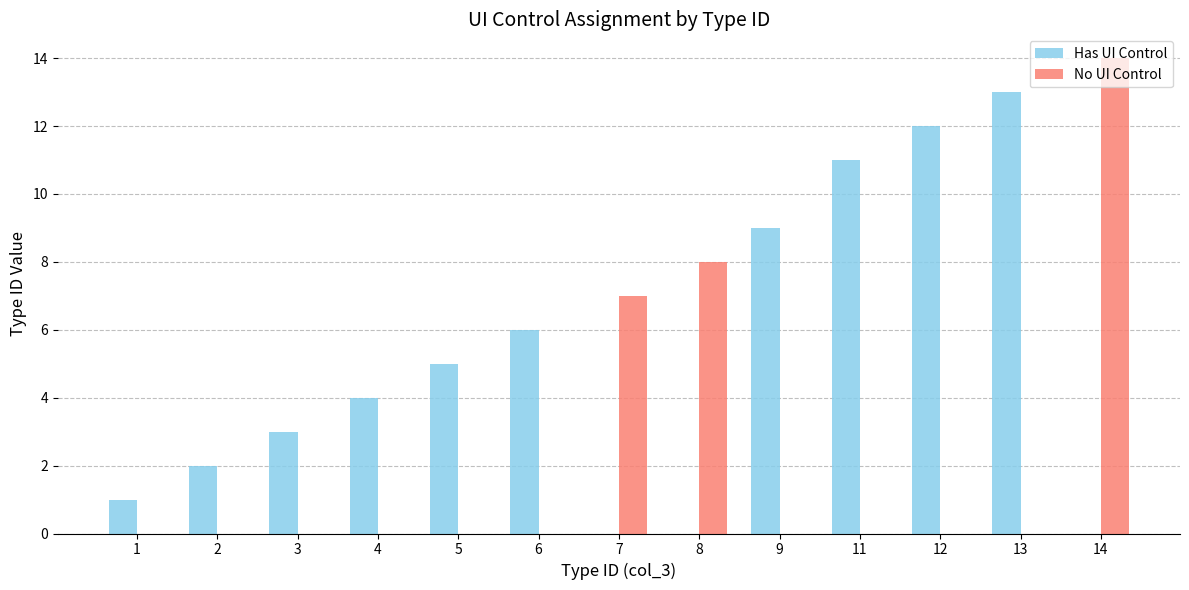

What is the sum of all No UI Control values?

29